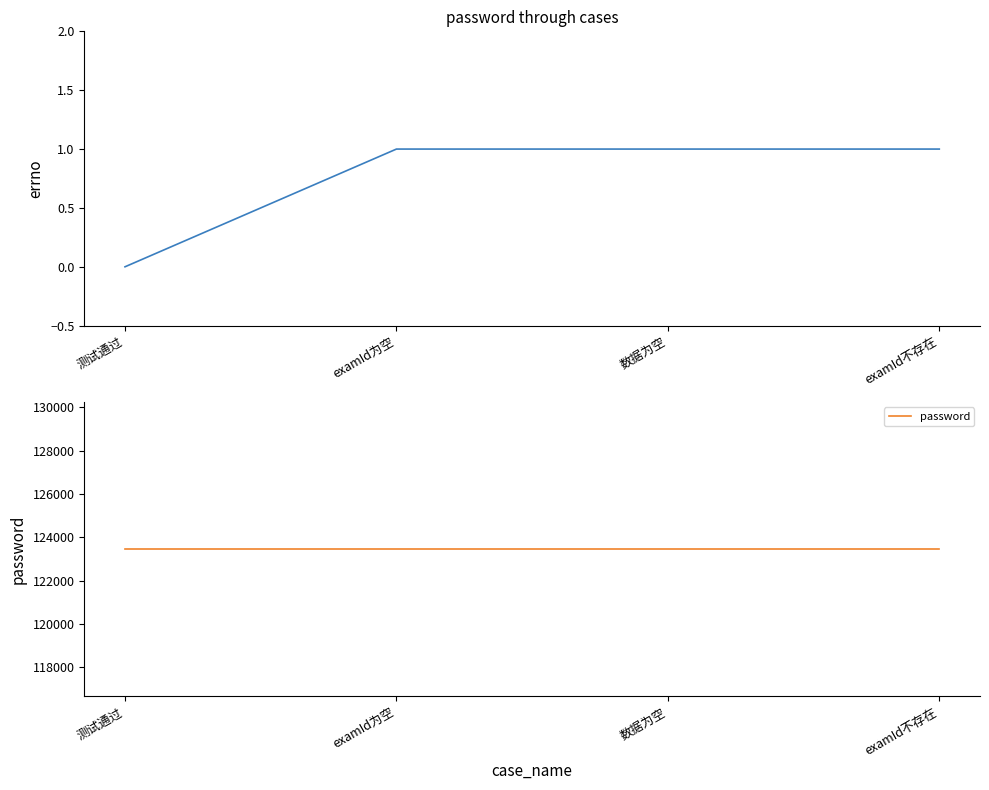

Where is password nearest to the value 123456?

测试通过